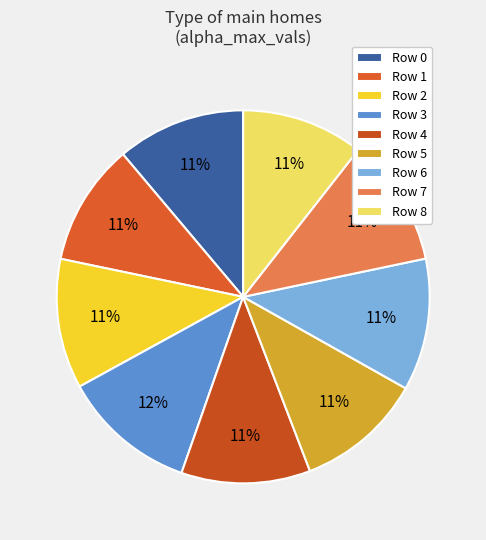

How many slices are in this pie chart?

9